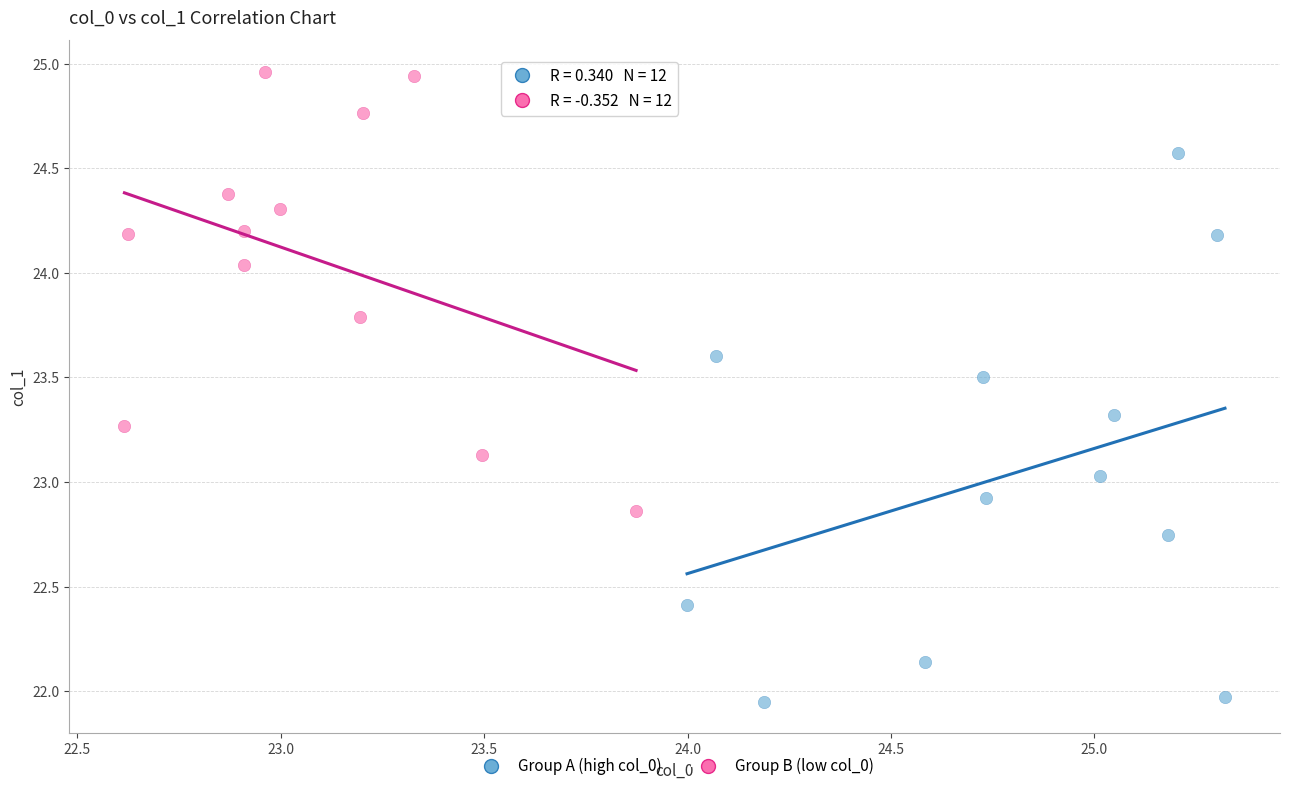

Which series reaches the maximum Y coordinate?

Group B (low col_0)